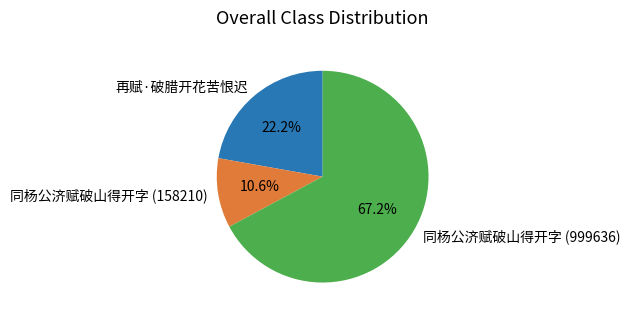

How many slices are in this pie chart?

3